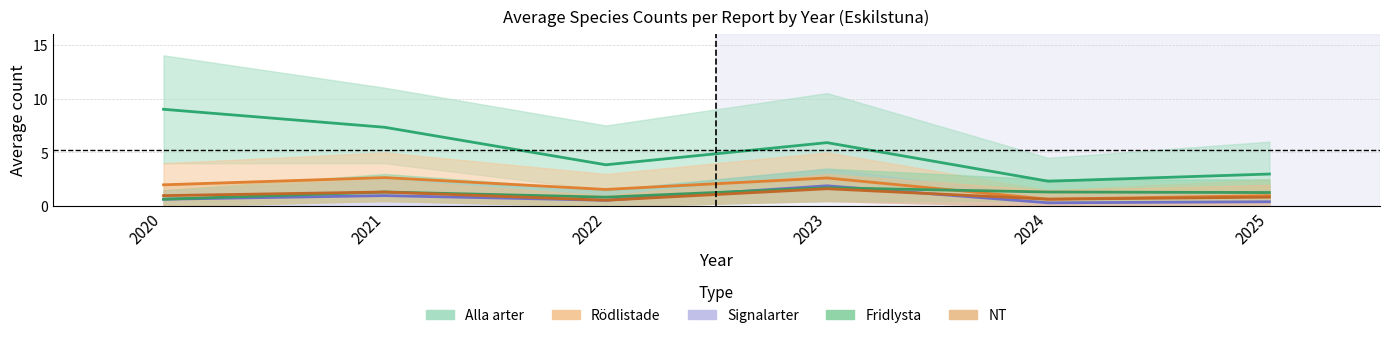

The Rödlistade series shows 0.7 at 2024. True or false?

True